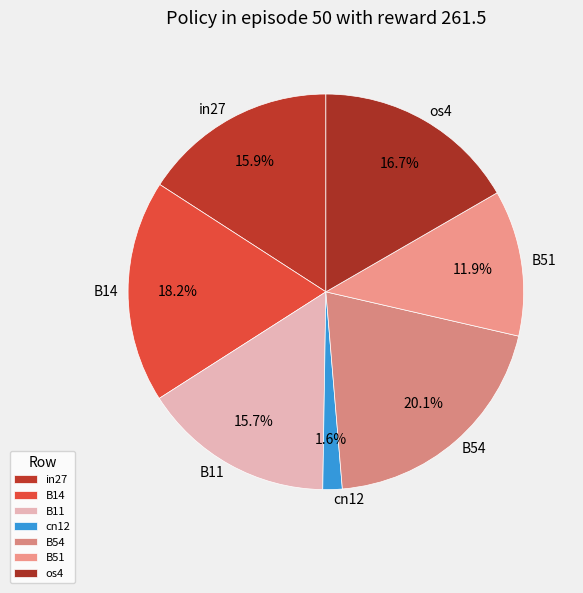

What percentage do B54 and cn12 together represent?

21.7%